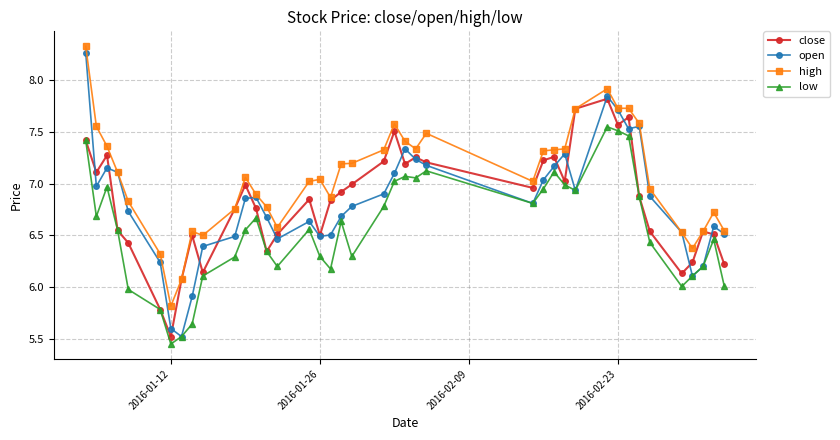

True or false: close has more than 0 points higher than both neighbors.

True